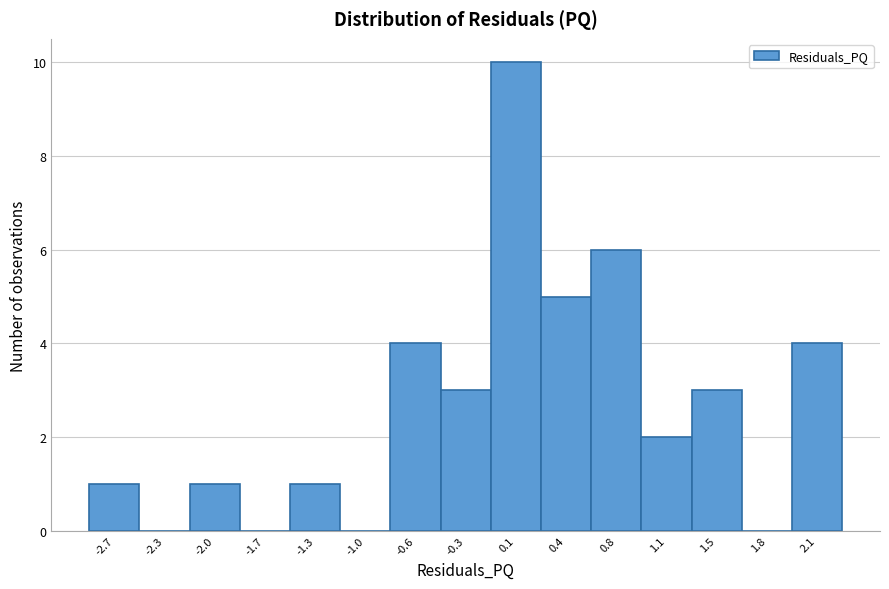

Reading left to right, list every bar in this chart as the range it spans on the x-axis followed by its height. Neither the bar edges nor the heights are printed on the chart, so give them approximately, as read against the axes.

-2.85 to -2.50: 1
-2.50 to -2.15: 0
-2.15 to -1.85: 1
-1.85 to -1.50: 0
-1.50 to -1.15: 1
-1.15 to -0.80: 0
-0.80 to -0.45: 4
-0.45 to -0.10: 3
-0.10 to 0.25: 10
0.25 to 0.60: 5
0.60 to 0.95: 6
0.95 to 1.30: 2
1.30 to 1.65: 3
1.65 to 2.00: 0
2.00 to 2.30: 4